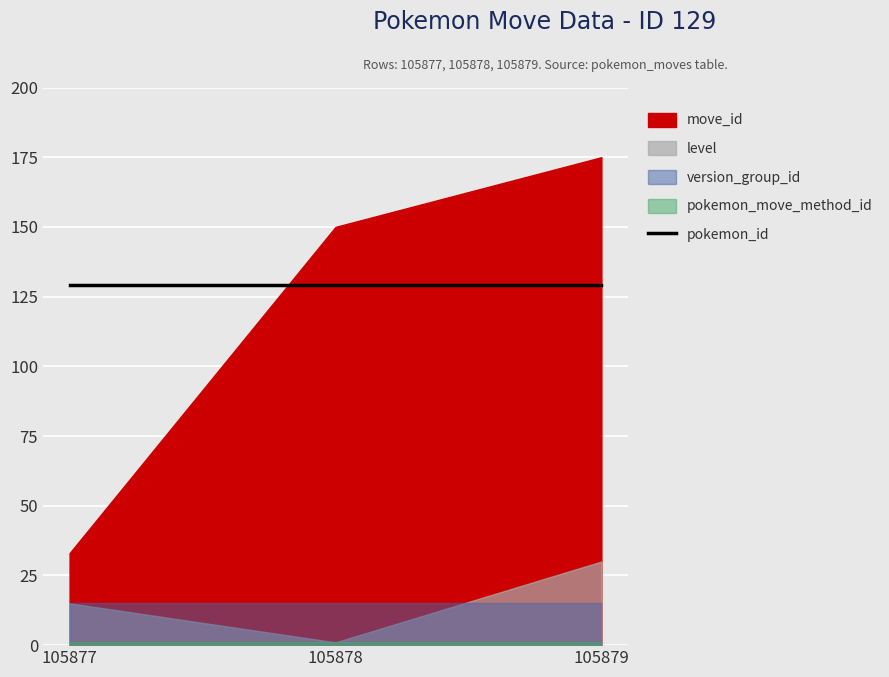

The level series shows 1 at 105878. True or false?

True